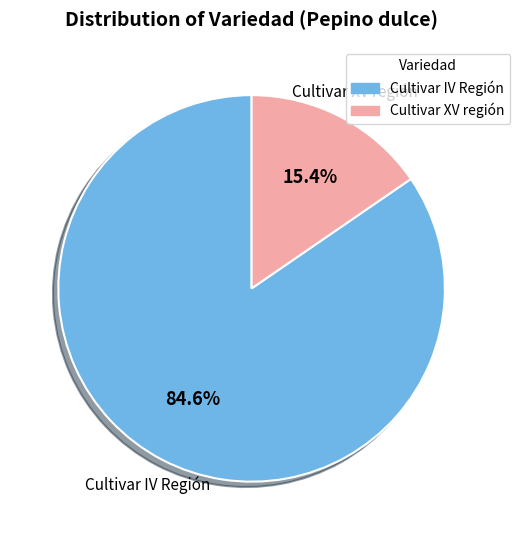

Rank the categories by value from highest to lowest.

Cultivar IV Región, Cultivar XV región